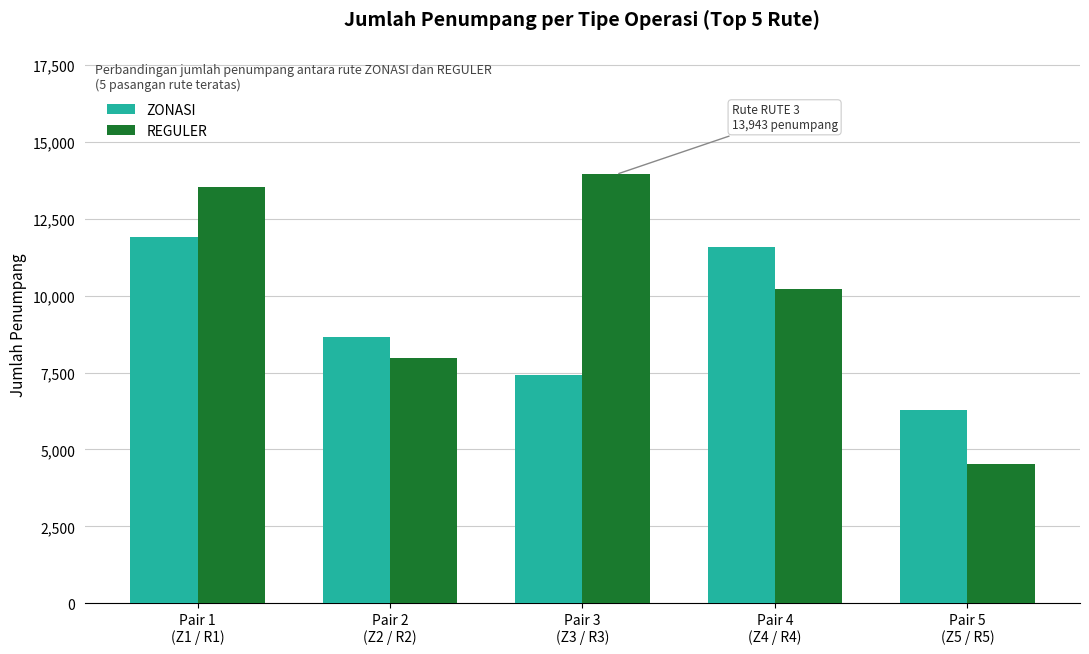

What is the approximate value of REGULER at Pair 1
(Z1 / R1), to the nearest 50?

13550